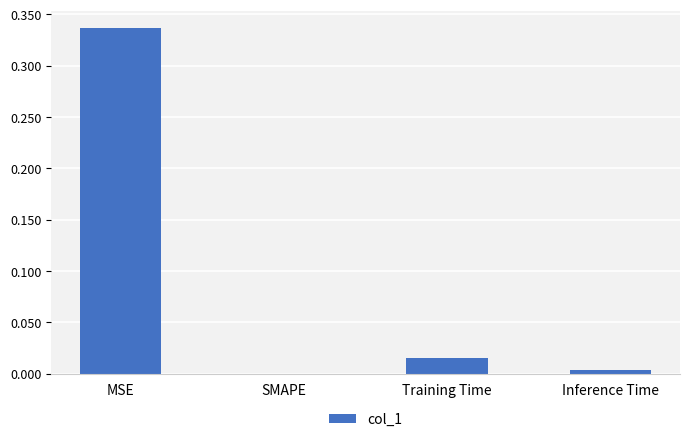

Which category has the highest value across all series?

MSE